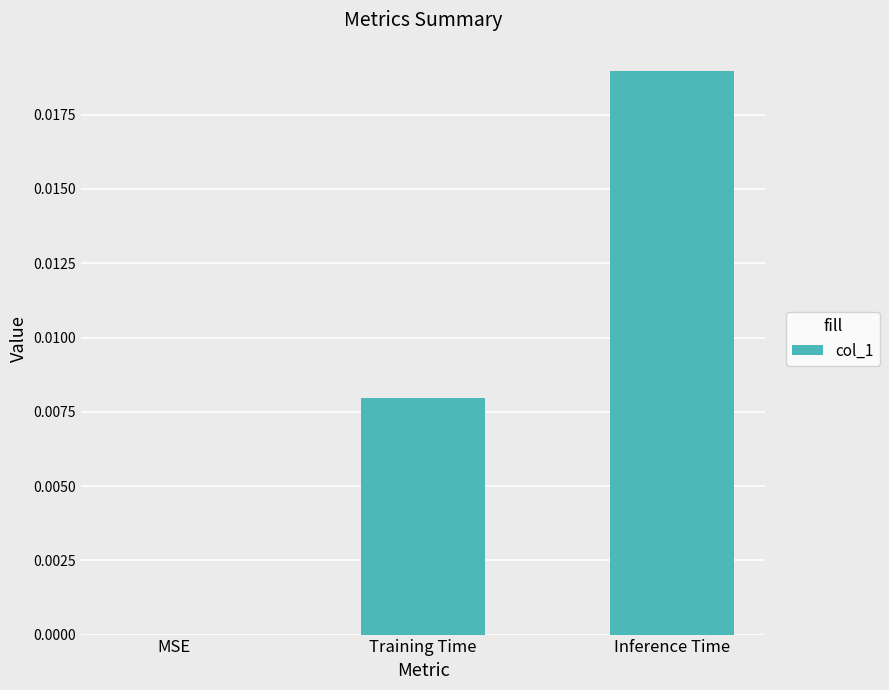

Between Inference Time and Training Time, which is larger?

Inference Time